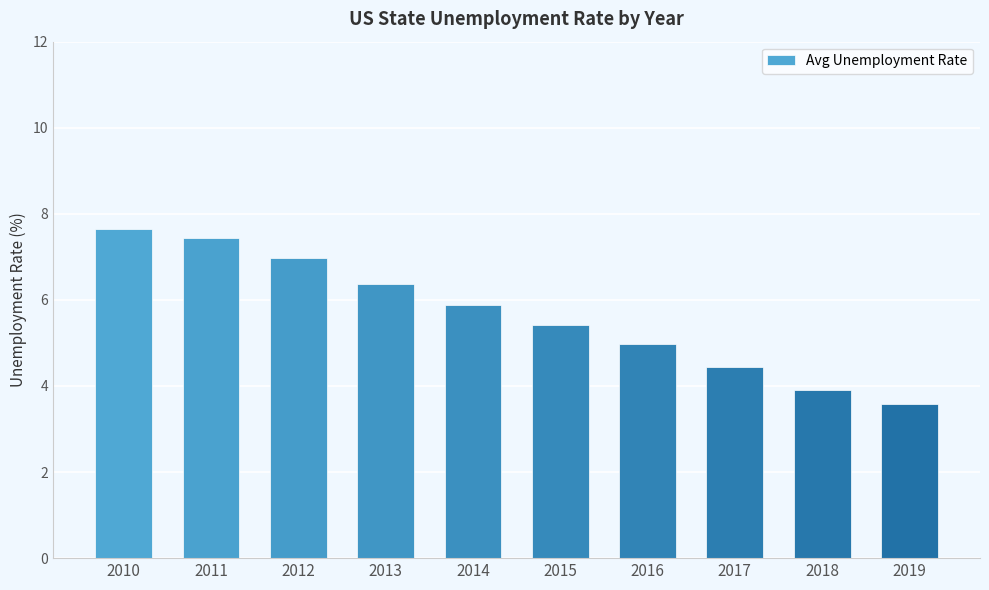

Are the bars grouped side by side (vs. stacked)?

No